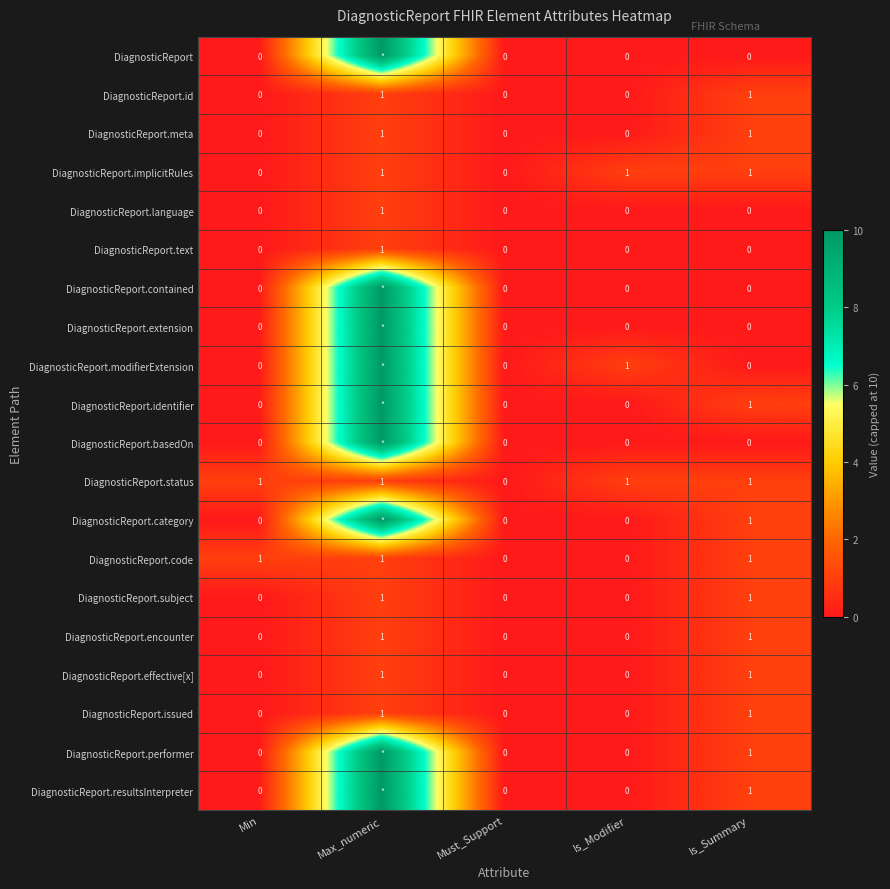

The value of DiagnosticReport.encounter at Min is 0. True or false?

True